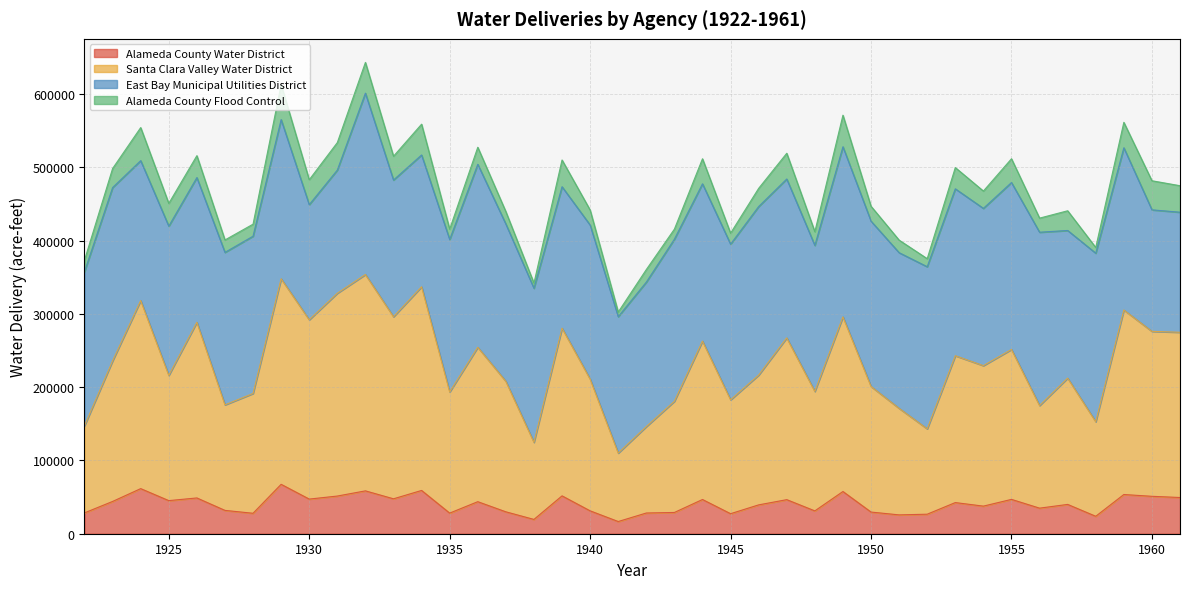

What is the minimum value for Alameda County Water District?

16643.3